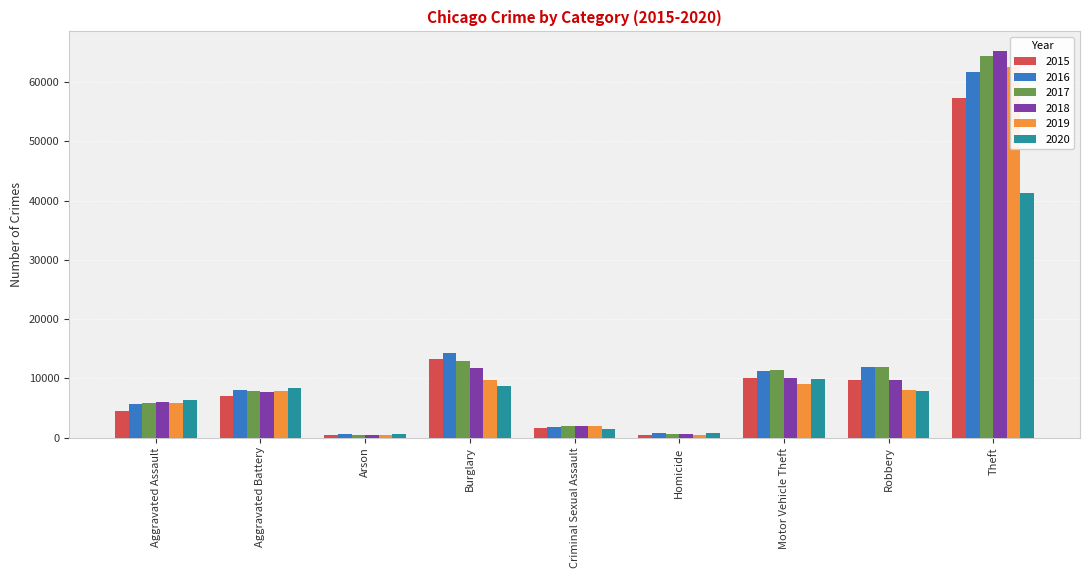

What is the label of the 6th bar from the left?

Homicide